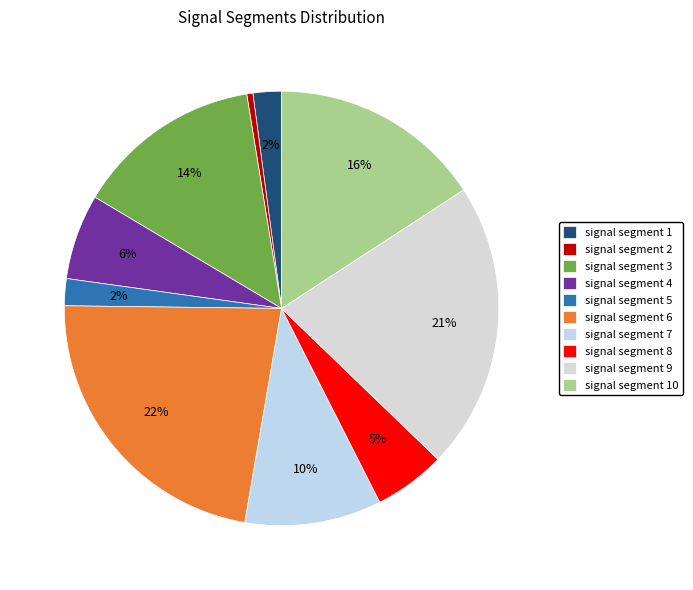

What is the largest slice in the pie chart?

signal segment 6